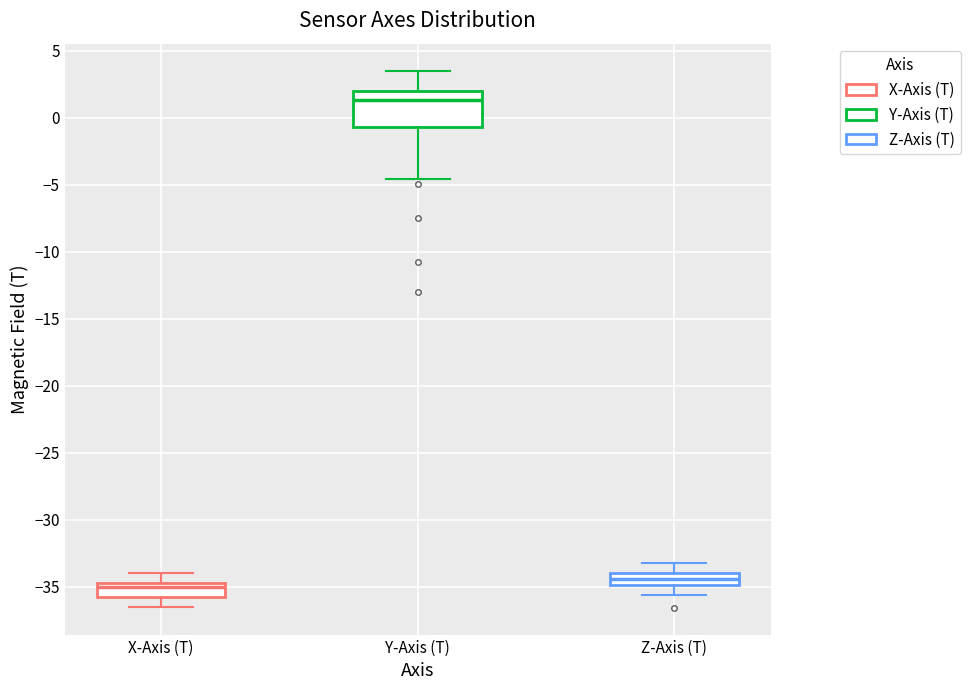

Reading left to right, transcribe this box plot: for each box, give where its median line is, the range the box spans, and where its two whiskers end, as read against the y-axis. The values are not printed on the chart, so give them approximately, as read against the axis.

X-Axis (T): median -35.0, box -36.0 to -34.5, whiskers -36.5 to -34.0
Y-Axis (T): median 1.5, box -0.5 to 2.0, whiskers -4.5 to 3.5
Z-Axis (T): median -34.5, box -35.0 to -34.0, whiskers -35.5 to -33.0